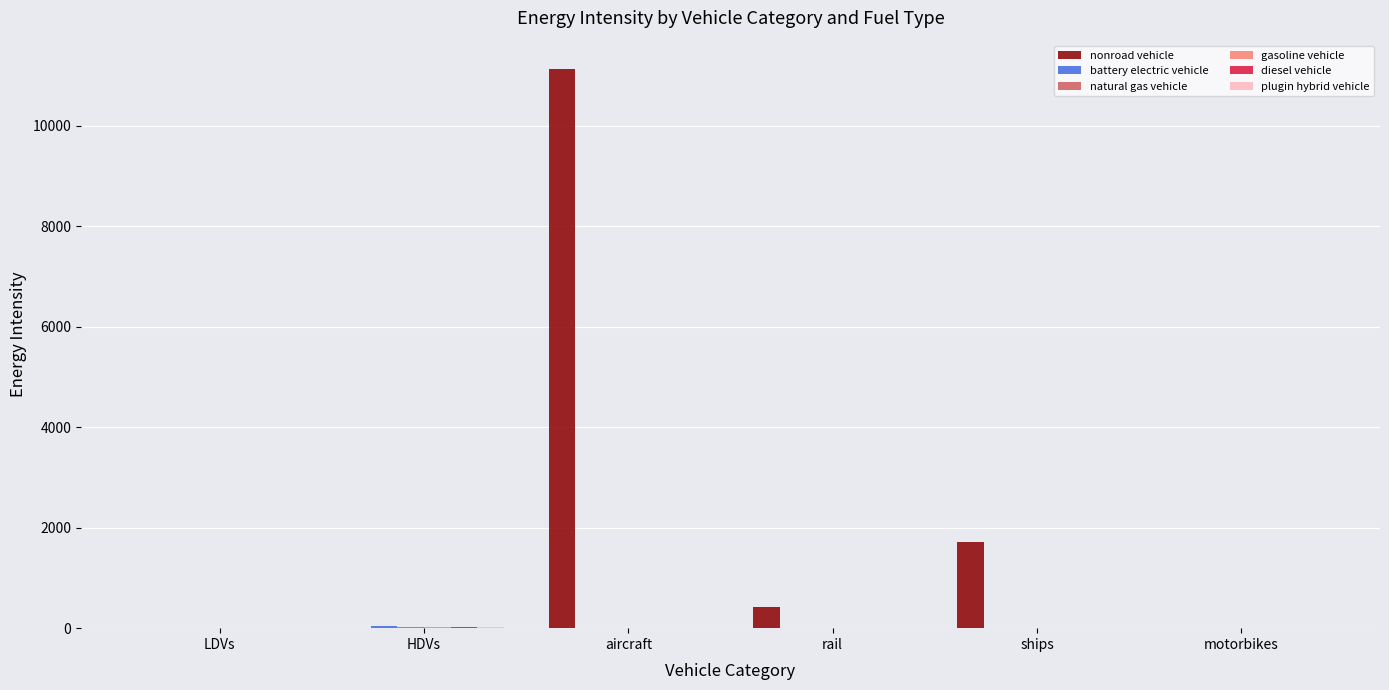

How many categories are shown in the chart?

6